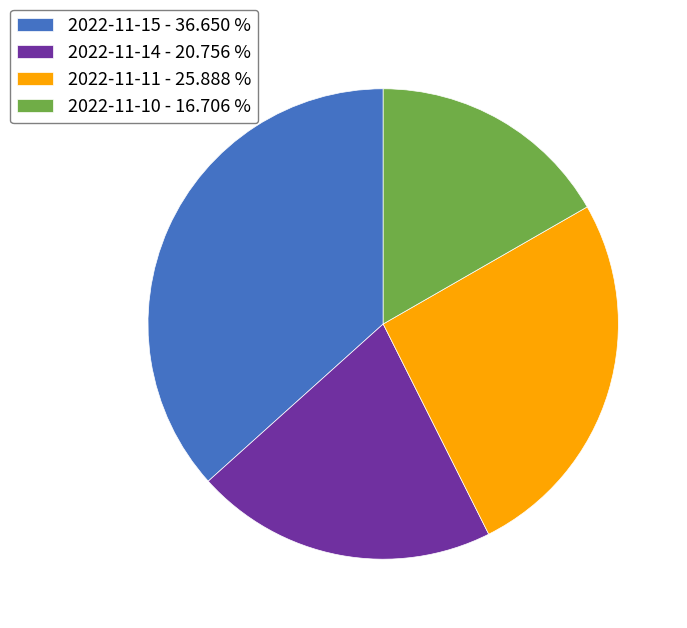

Approximately how many times larger is the value at 2022-11-10 compared to 2022-11-14?

0.8